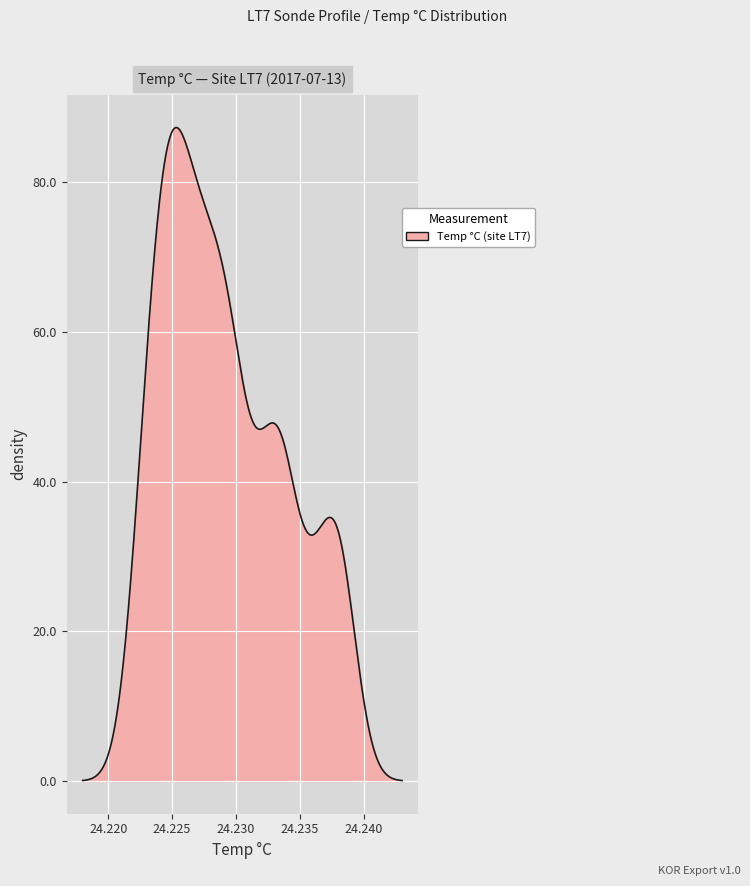

What is the maximum value shown in the chart?

87.3